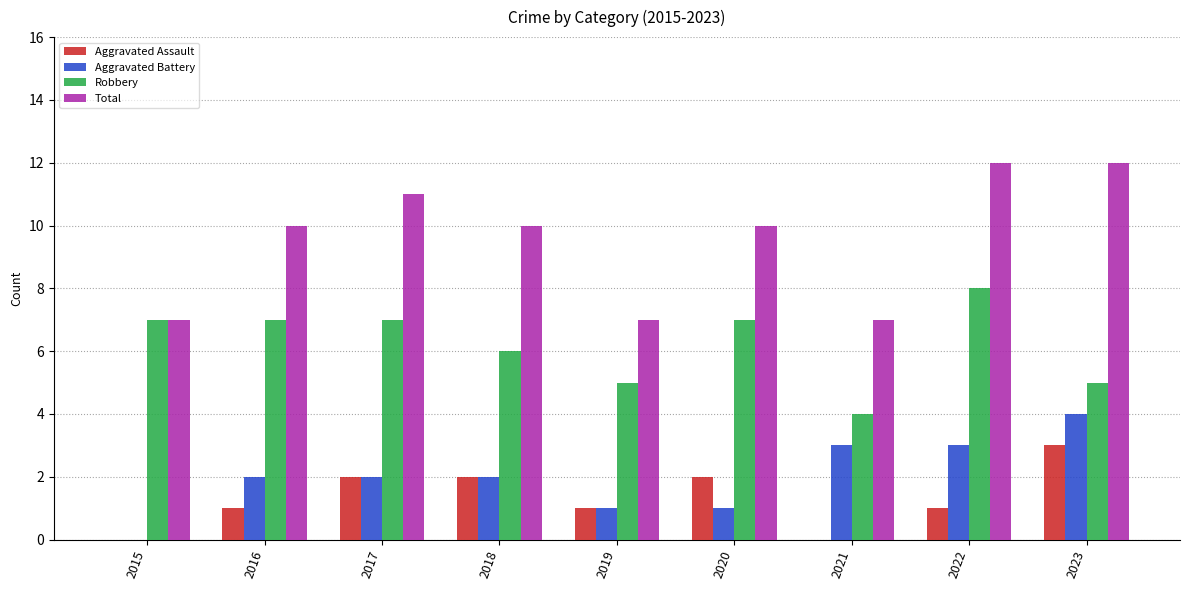

What is the total value across all series at 2020?

20